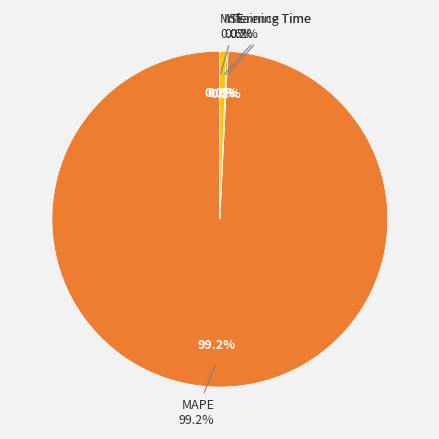

To the nearest percent, what is the difference between the MAPE and Inference Time slice percentages?

99%